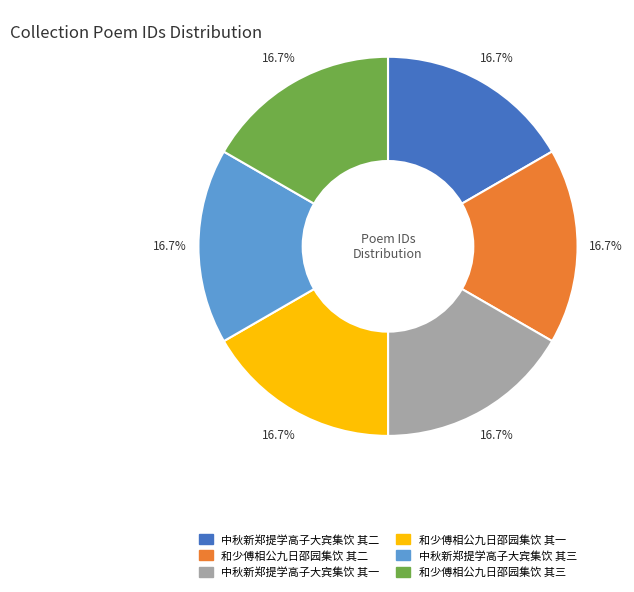

How many segments does this pie chart have?

6